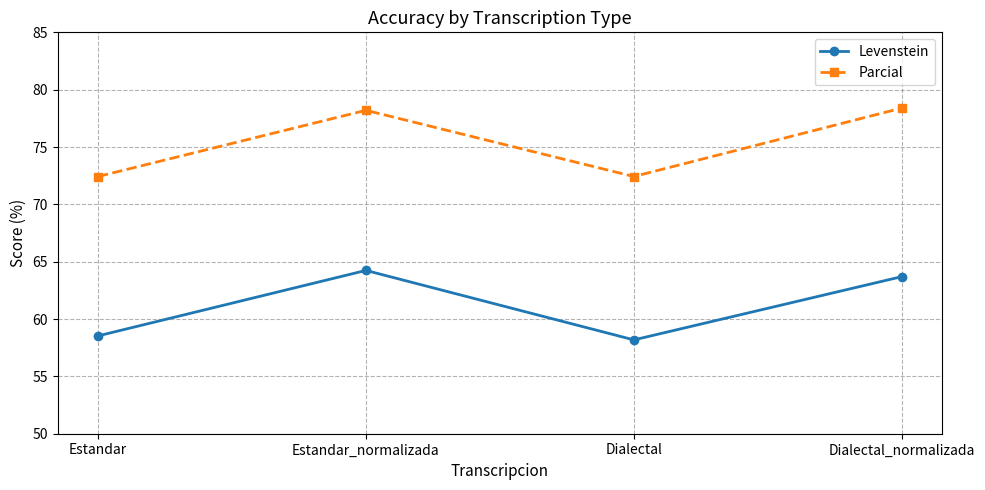

How many data points in Parcial are above 78?

2